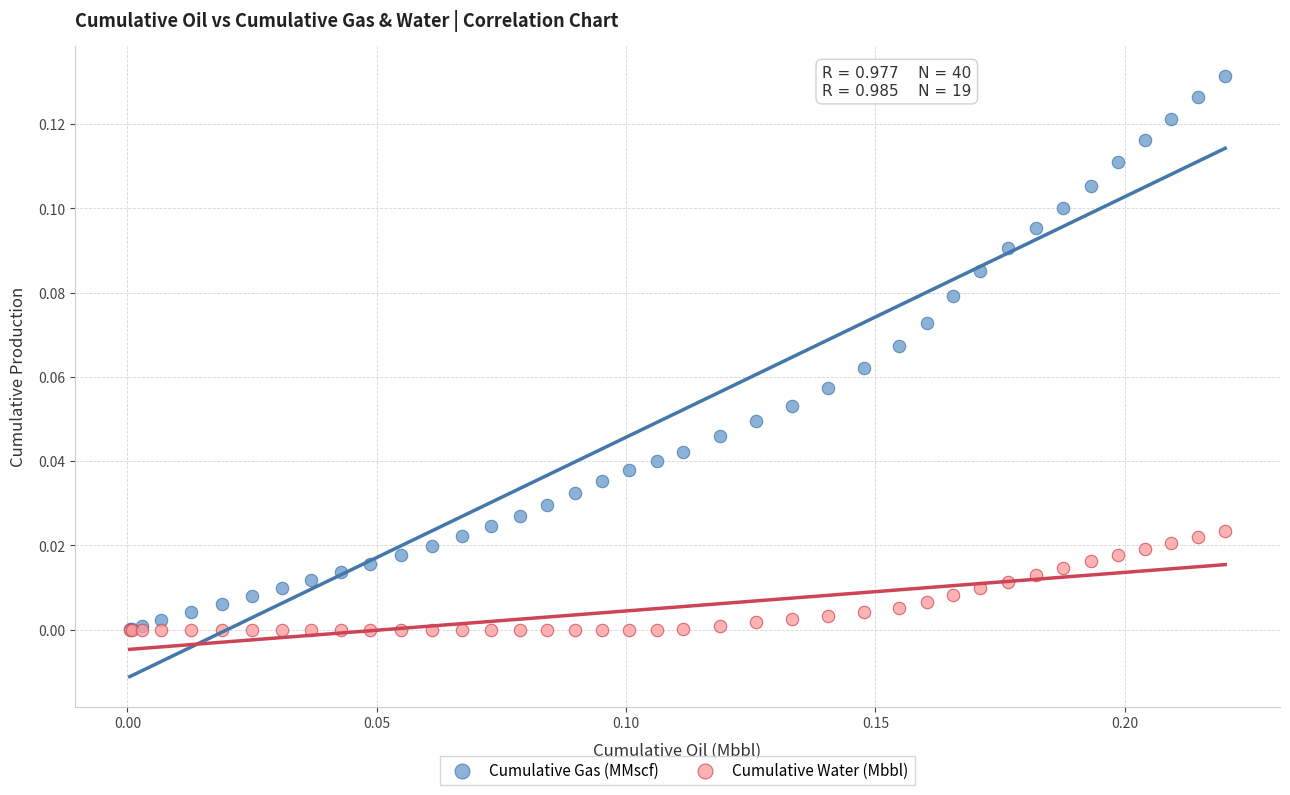

What are all the series names shown in the legend?

Cumulative Gas (MMscf), Cumulative Water (Mbbl)